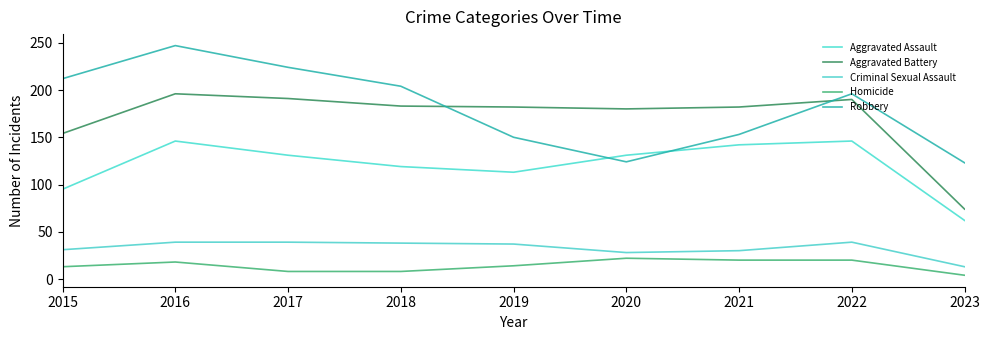

Is the value of Aggravated Battery at 2018 greater than the value of Homicide at 2023?

Yes